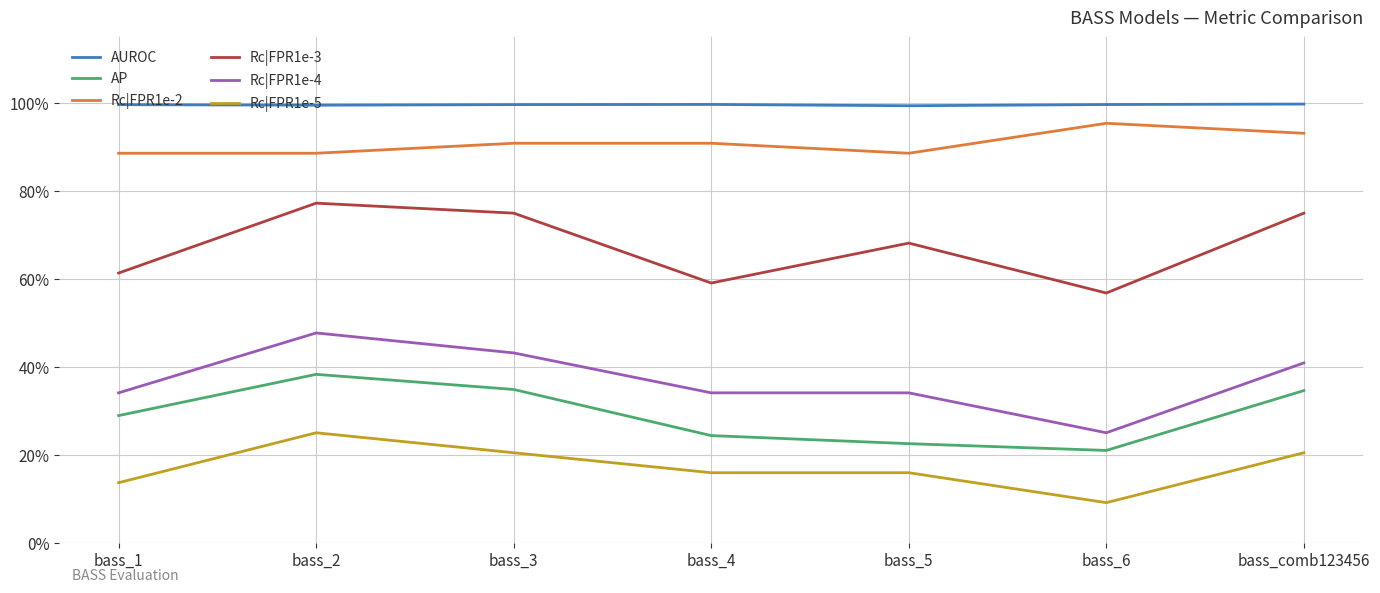

What are all the series names shown in the legend?

AUROC, AP, Rc|FPR1e-2, Rc|FPR1e-3, Rc|FPR1e-4, Rc|FPR1e-5